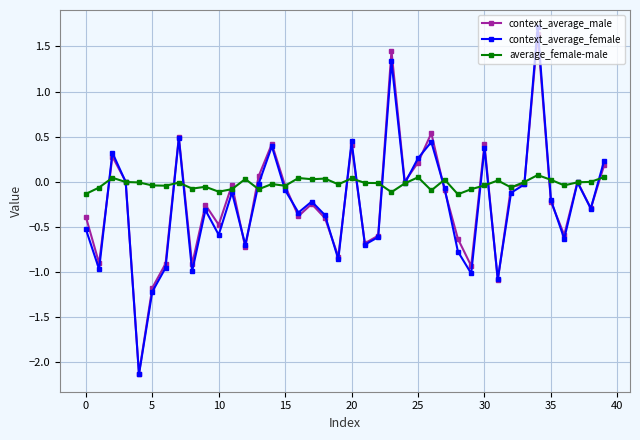

What is the value of the context_average_female point at the 24th from the left?

1.3